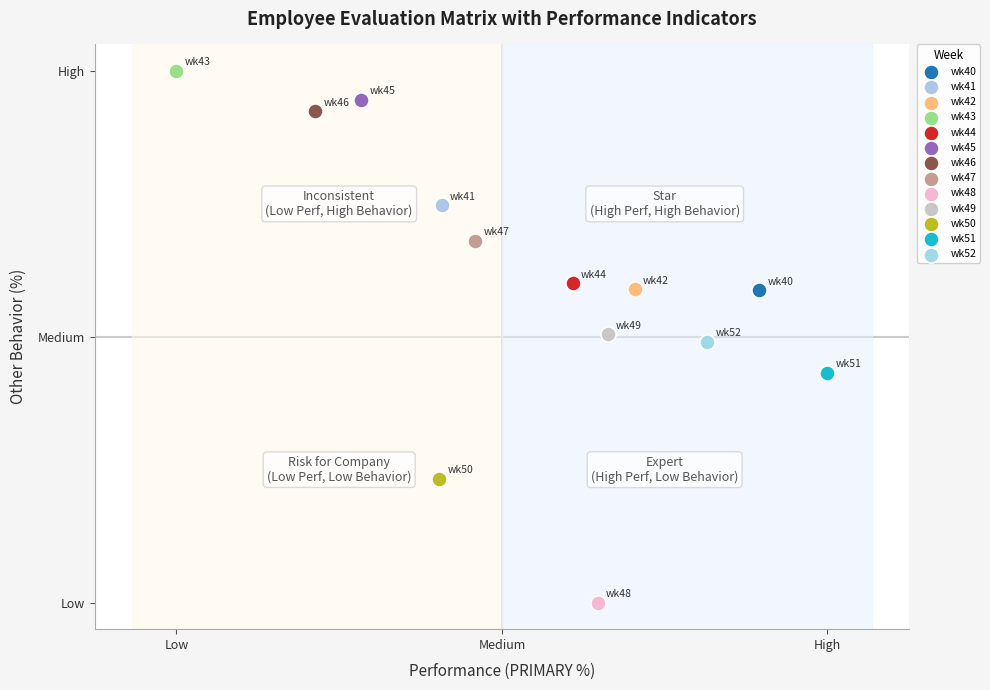

Which series contains the lowest Y value?

wk48